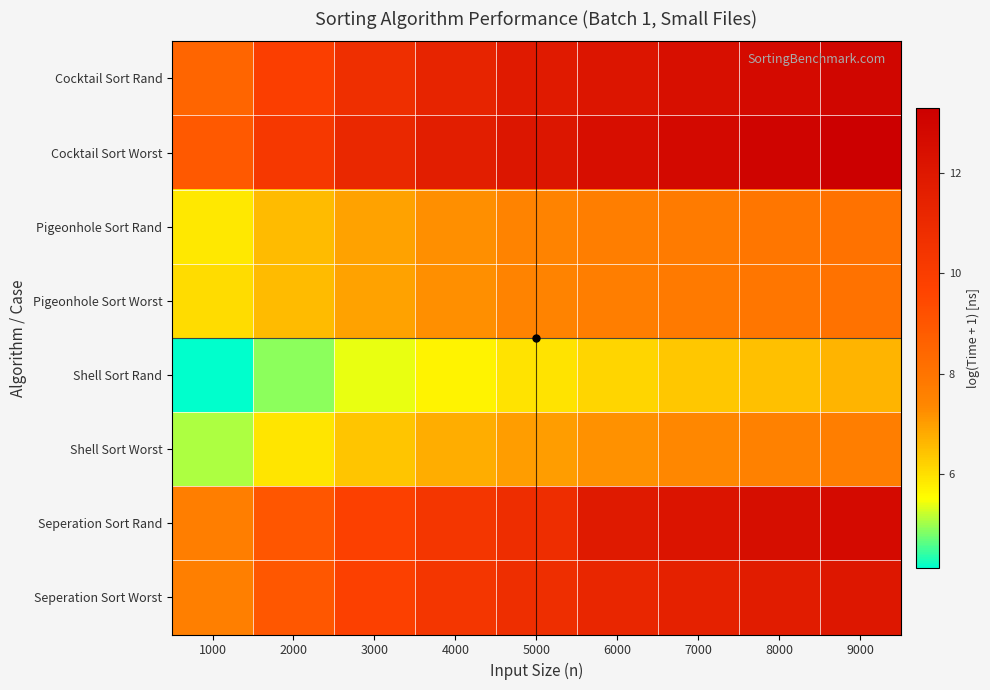

Which category has the highest value across all series?

9000